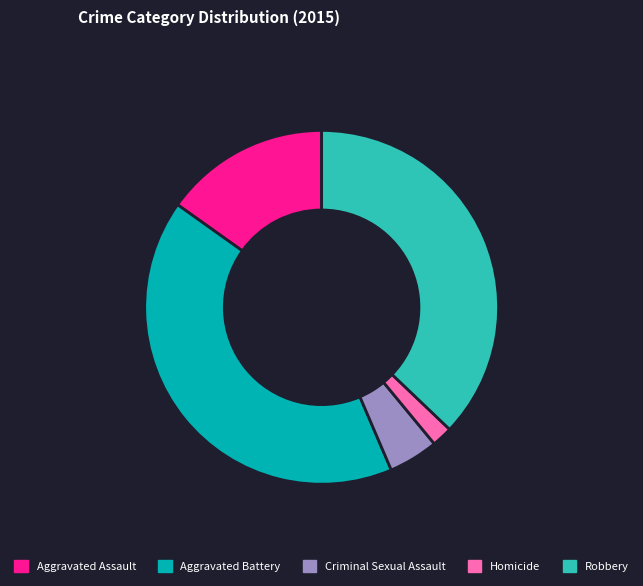

The Homicide slice represents 11% of the pie. True or false?

False